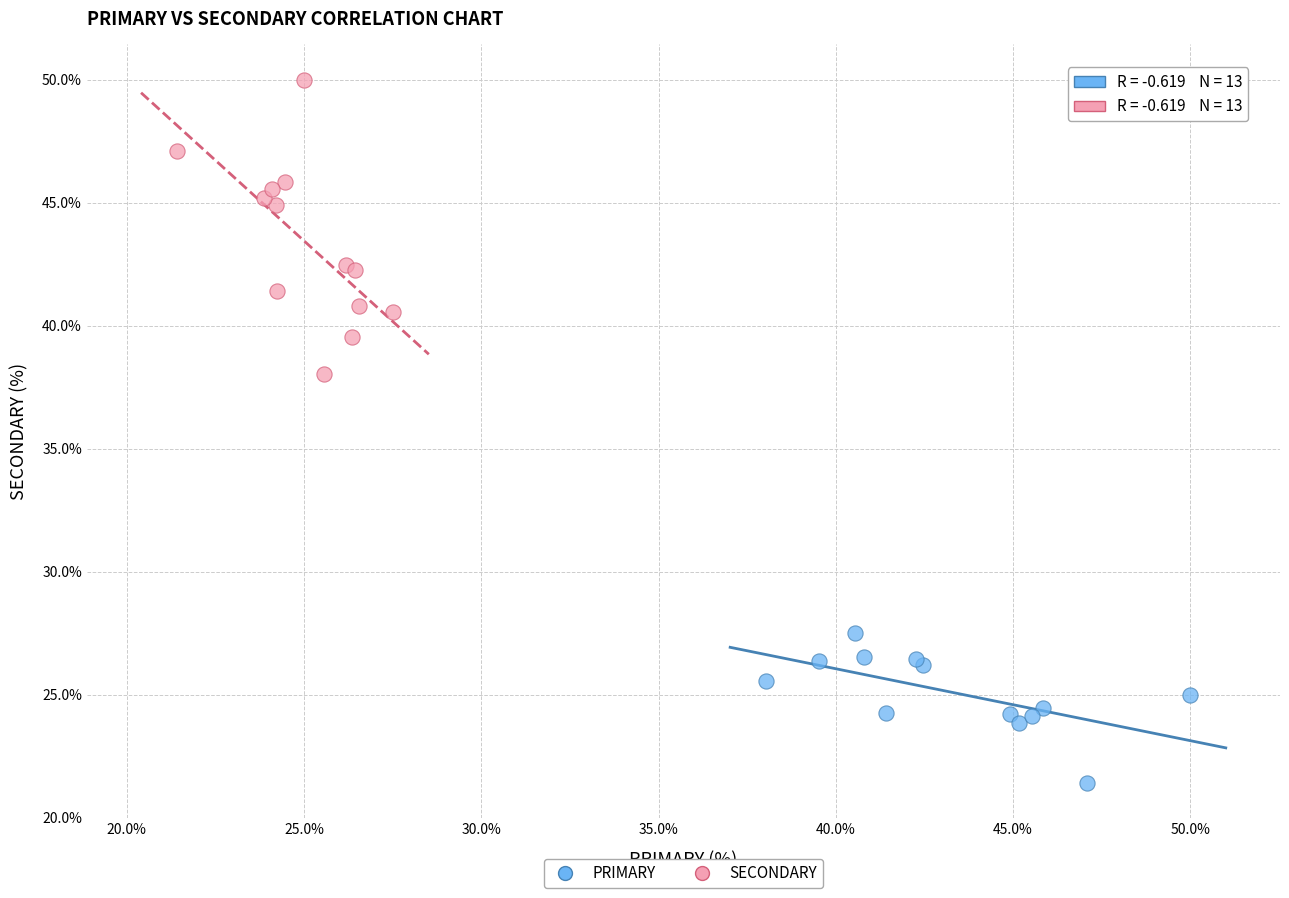

Which series reaches the minimum Y coordinate?

PRIMARY